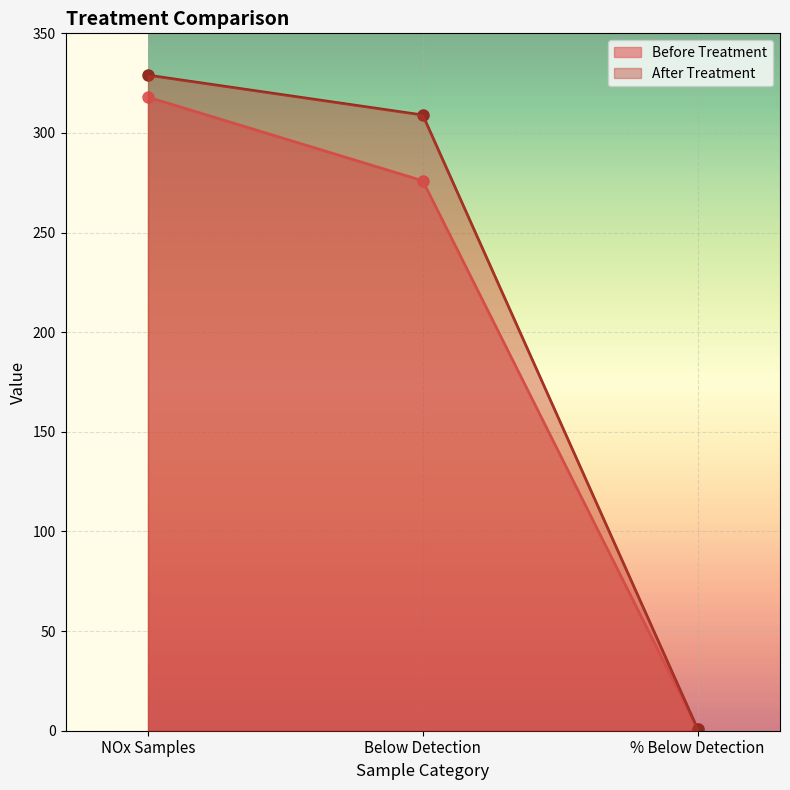

How many lines are shown in the chart?

2